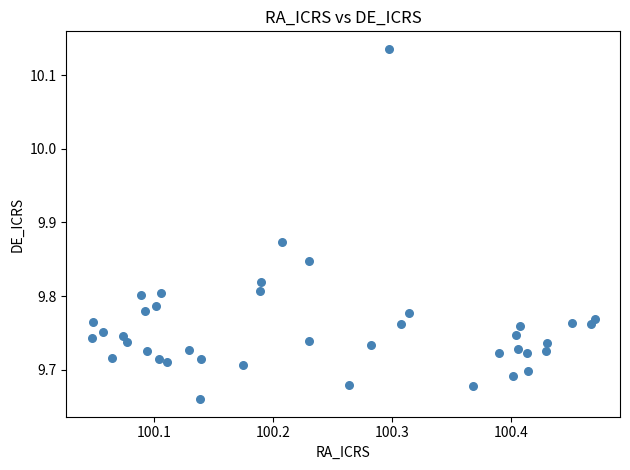

What is the range of X values (max minus min)?

0.4